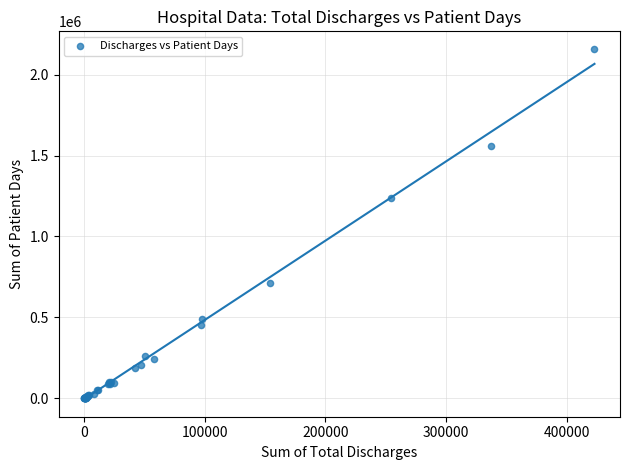

What Y value in the scatter plot is closest to 1080176?

1236537